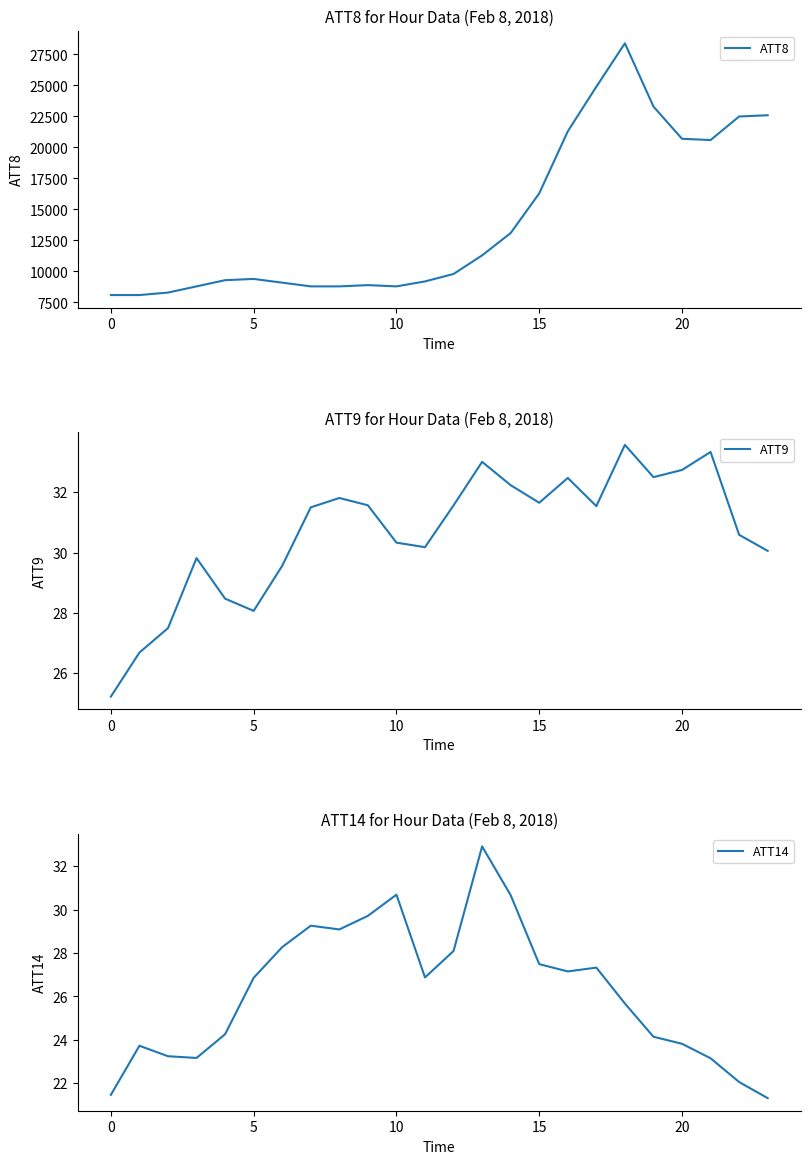

What is the value of the ATT8 point at the 5th from the left?

9300.0